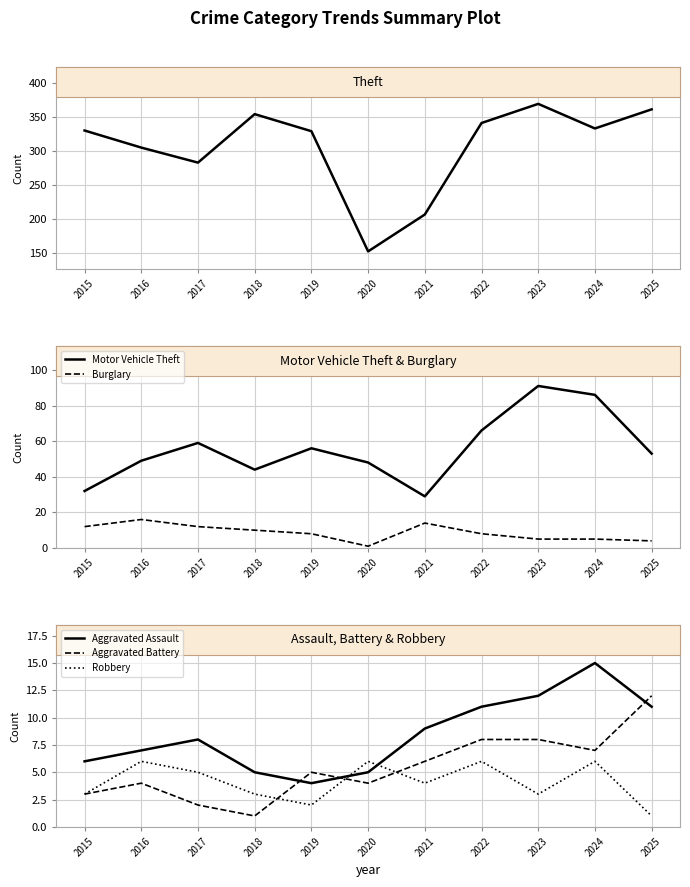

The Motor Vehicle Theft series shows 86 at 2024. True or false?

True